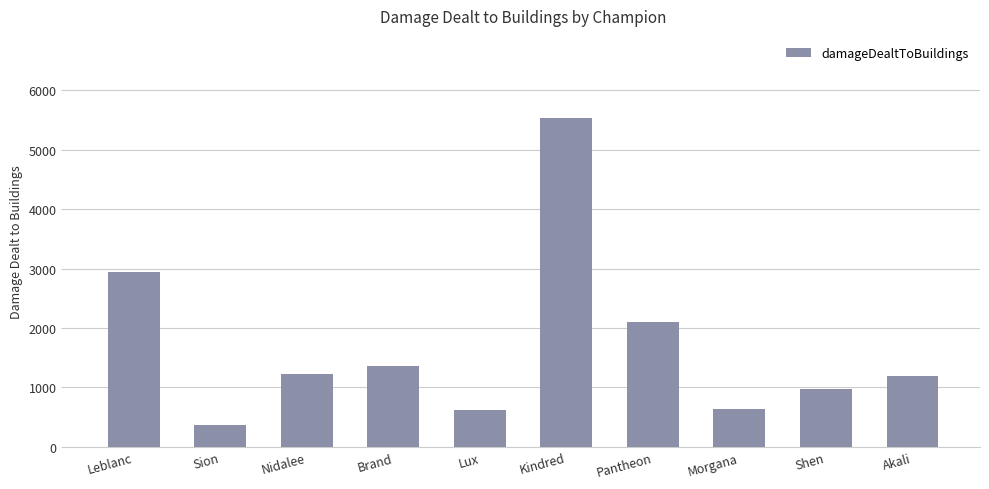

The value at Akali is 1192. True or false?

True